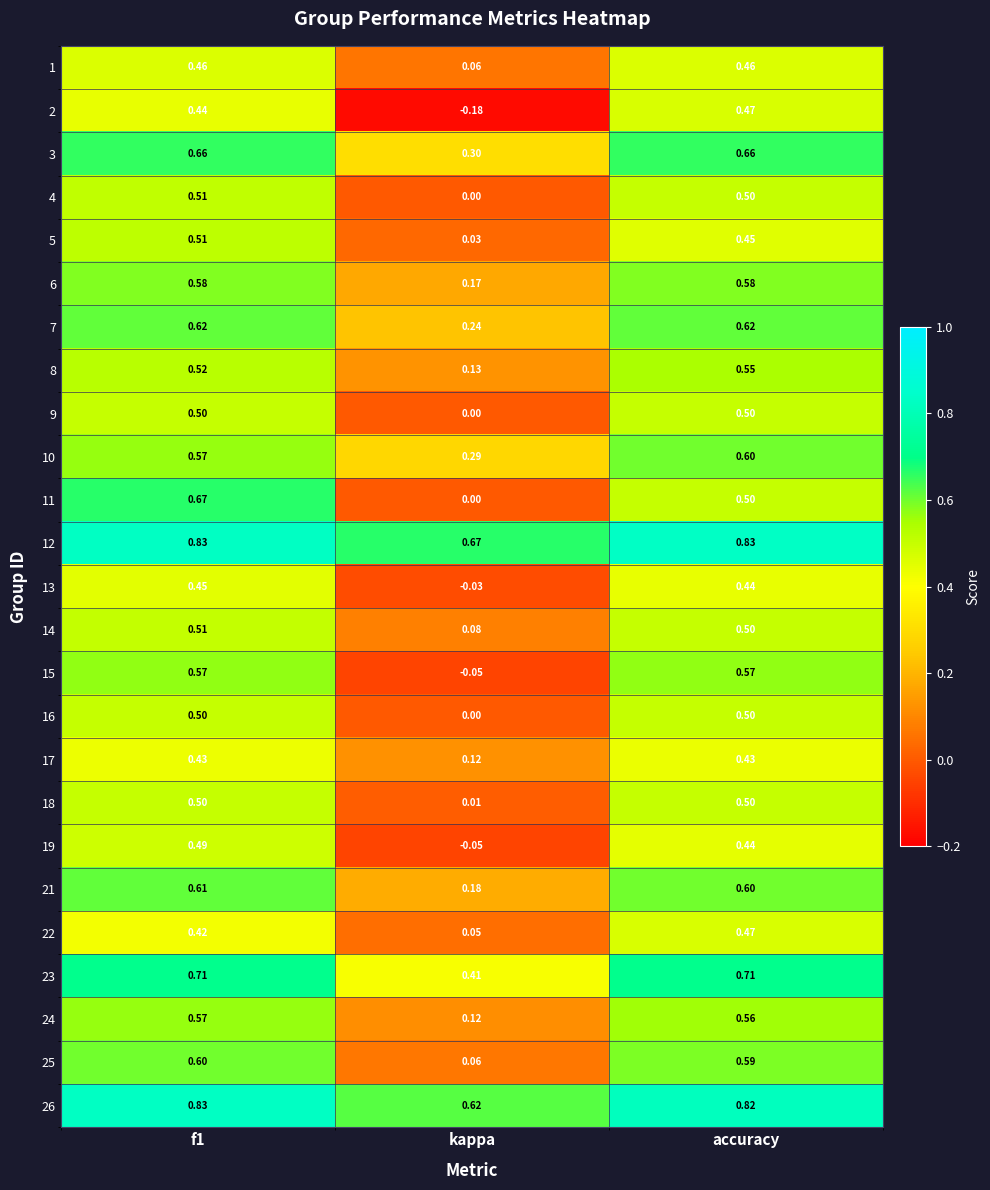

At which label is 26 closest to 0?

kappa